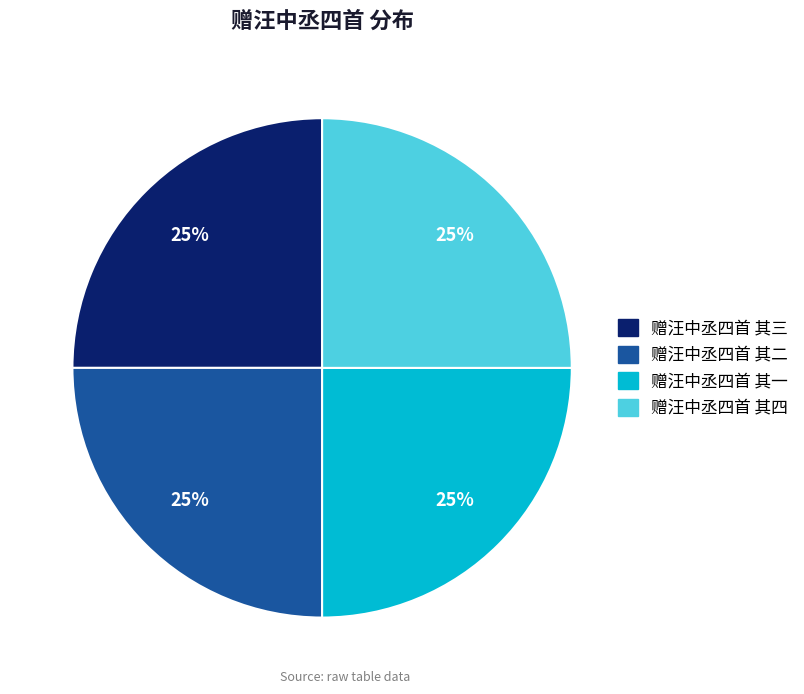

To the nearest percent, what is the combined percentage of 赠汪中丞四首 其四 and 赠汪中丞四首 其三?

50%